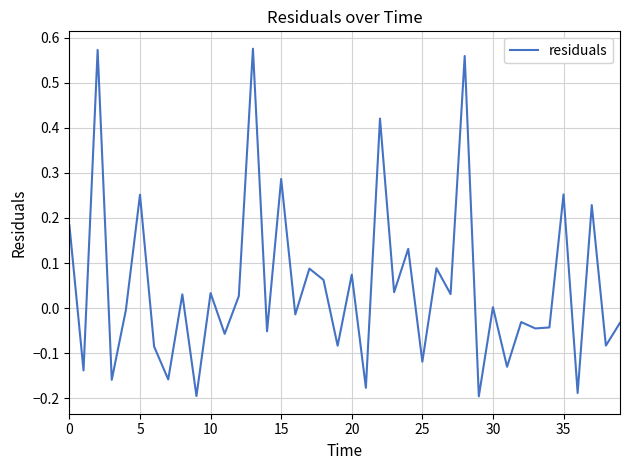

What is the difference between the maximum and minimum values?

0.8